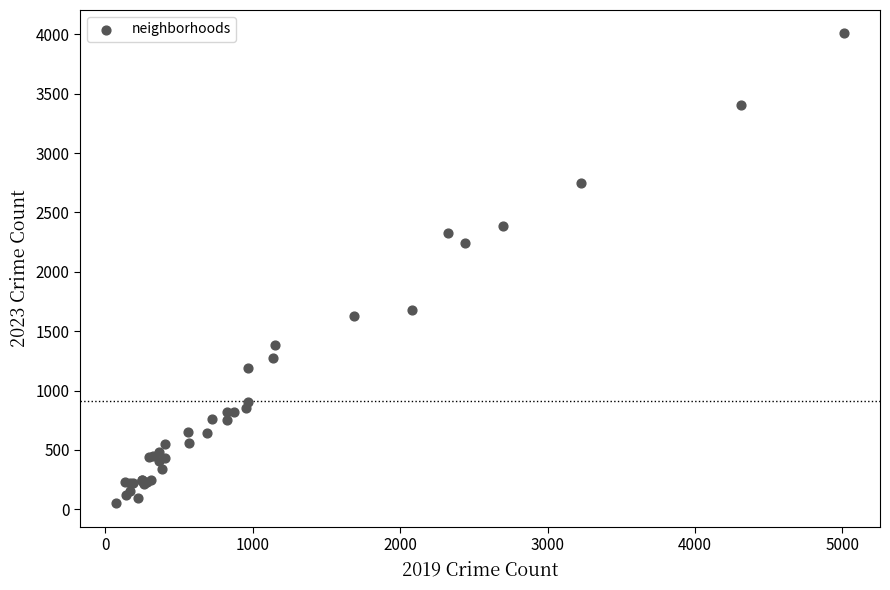

What Y value in the scatter plot is closest to 2028?

2246